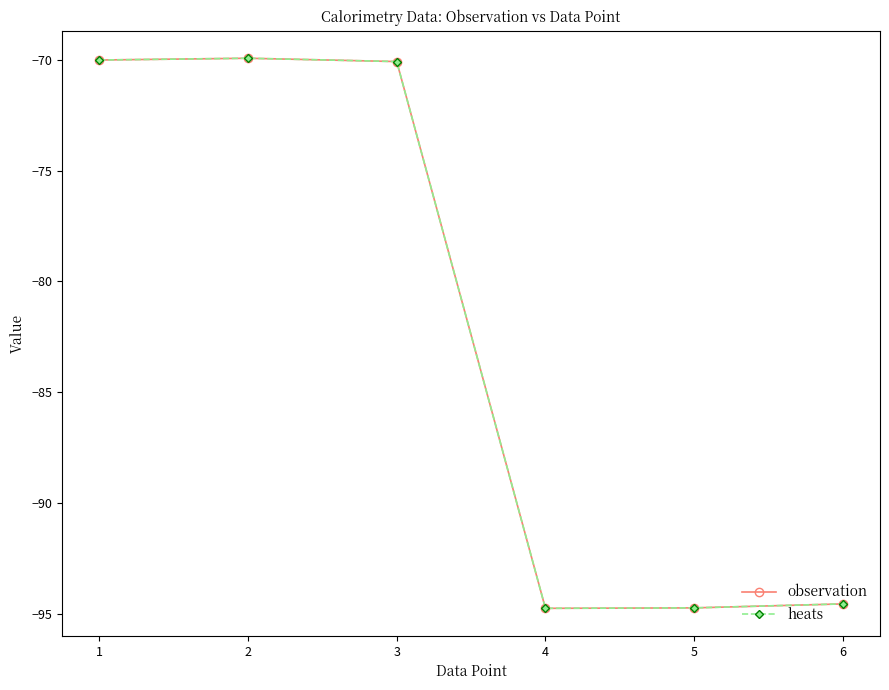

How many data points in heats are above -70?

1